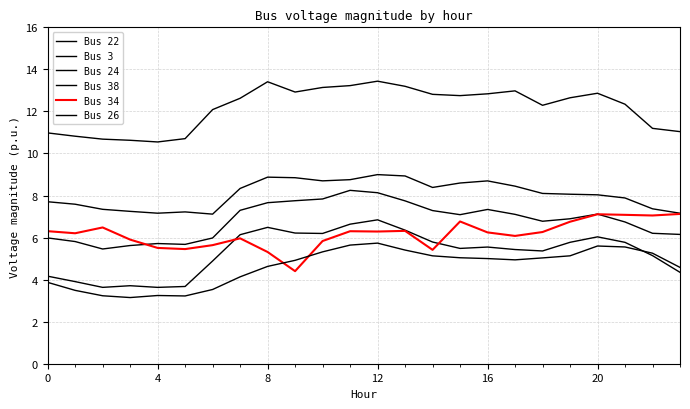

Is this an area chart (filled region under the line)?

No